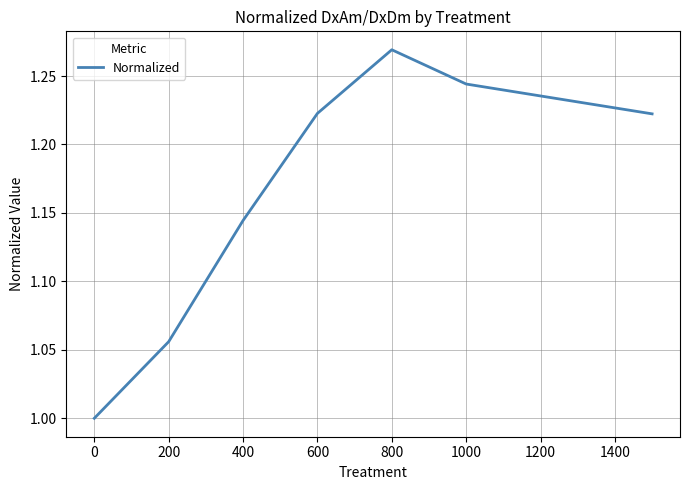

How many interior local peaks (higher than both neighbors) does the data have?

1